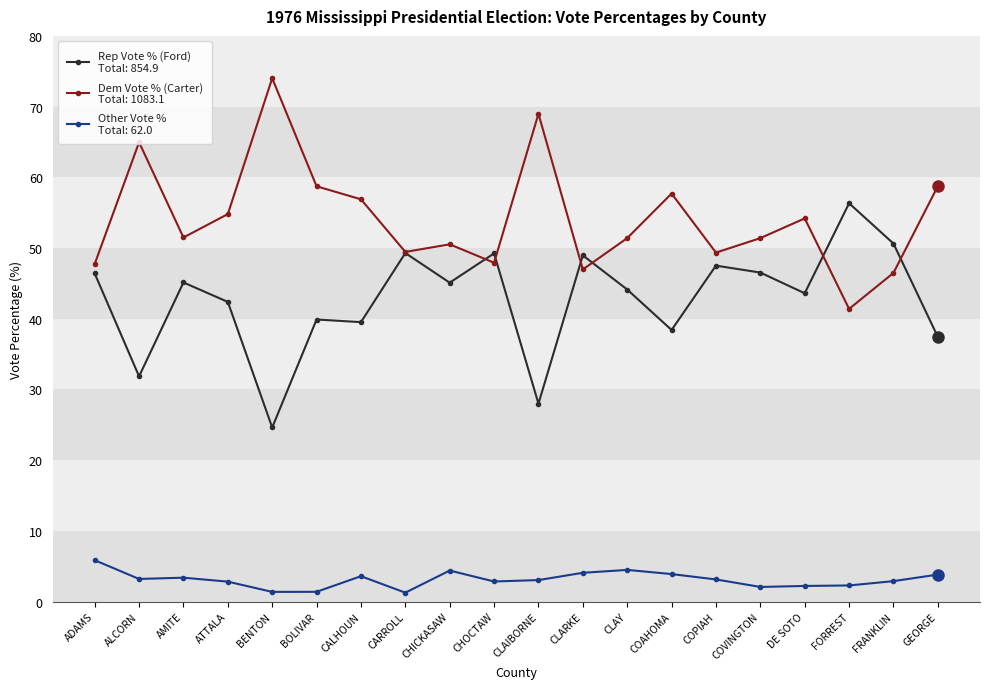

What is the total value across all series at GEORGE?

100.0